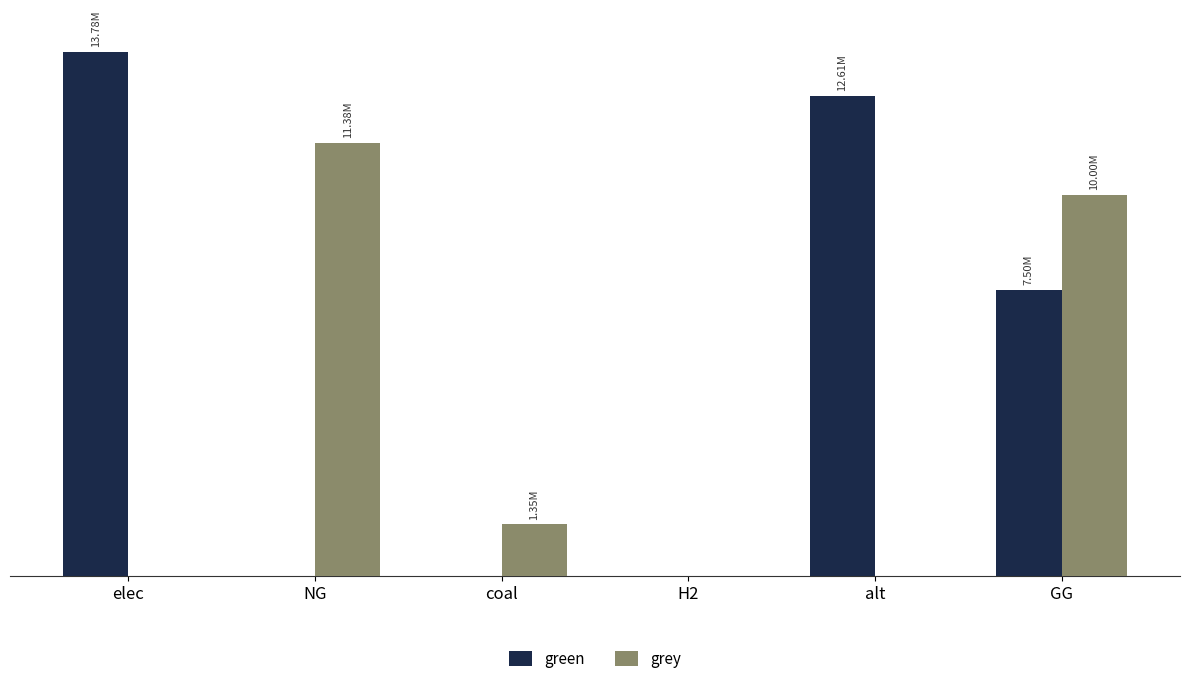

At which category is the sum across all series the highest?

GG